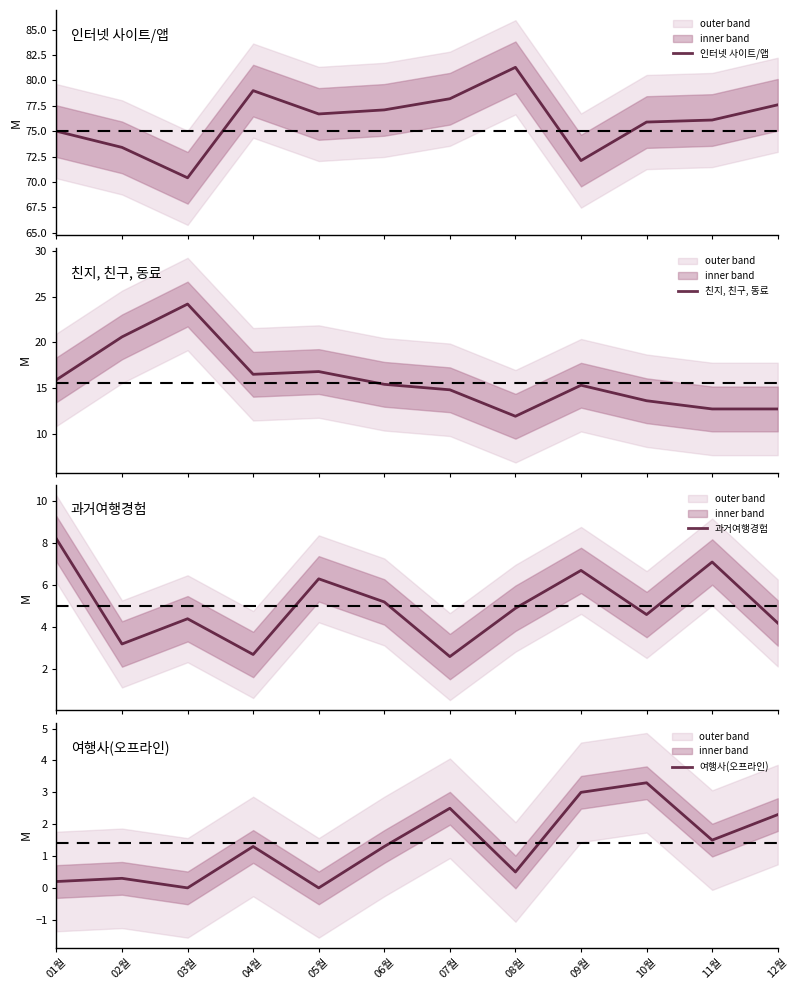

What is the difference between the highest and lowest values at 07월?

75.7